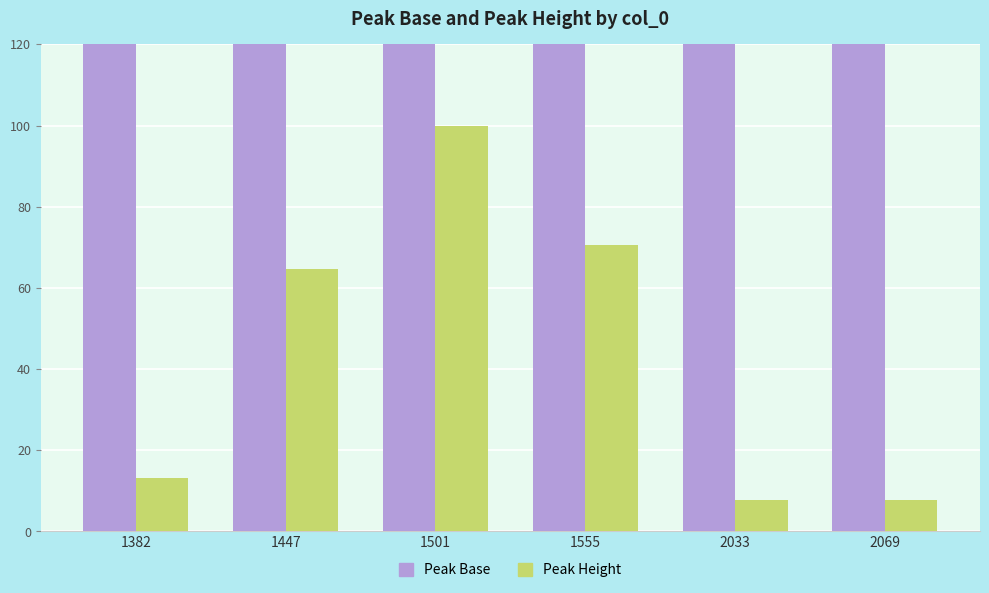

What is the minimum value shown in the chart?

7.7